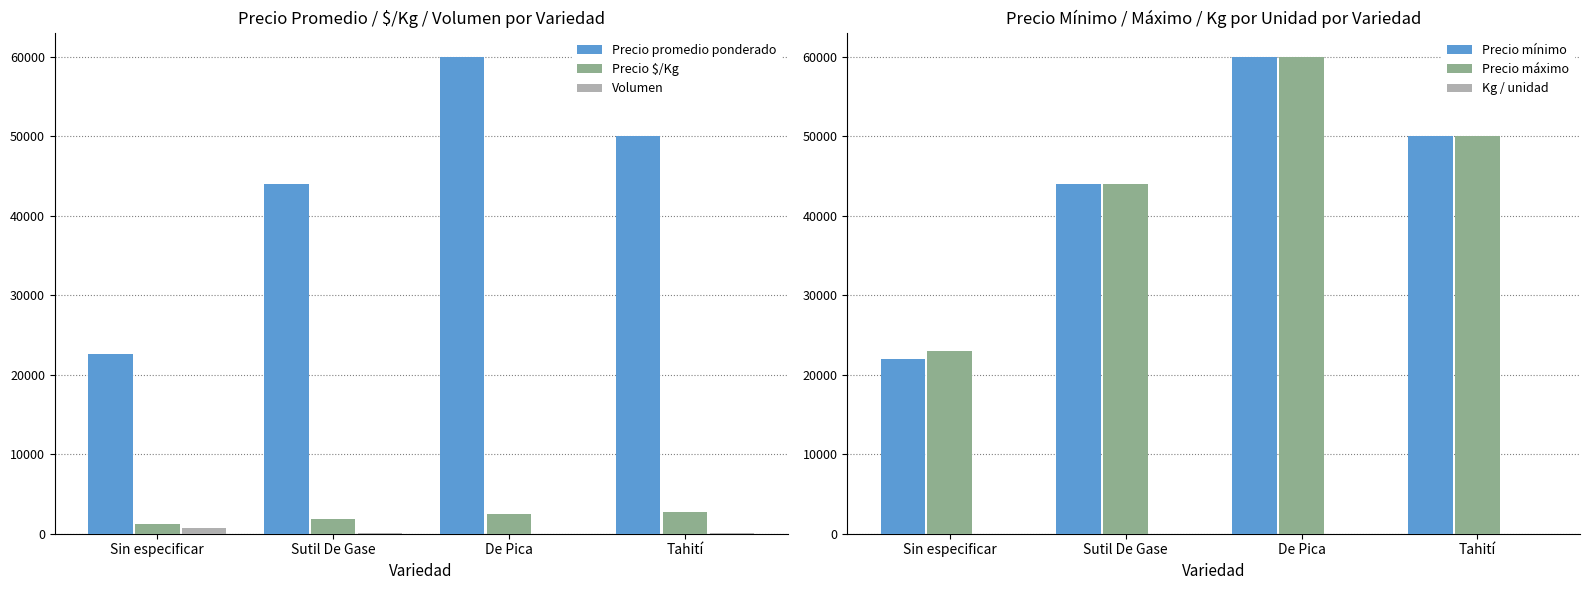

What is the value of the Precio promedio ponderado bar at the 2nd from the left?

44000